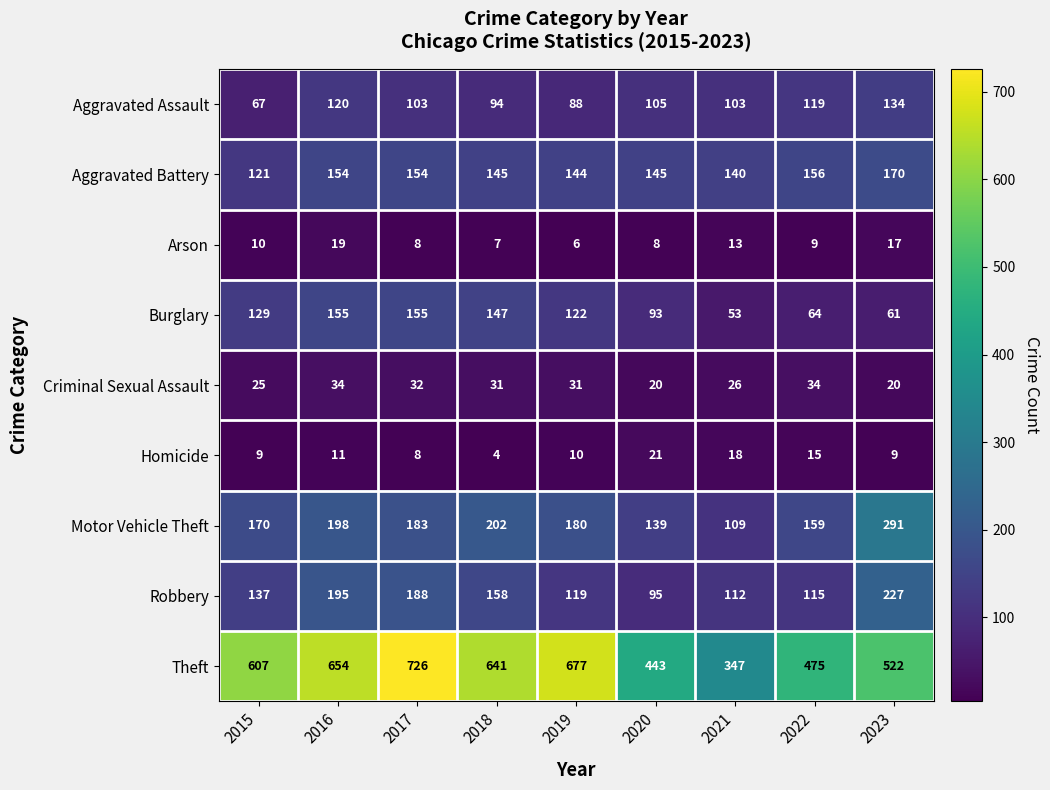

What is the total value across all series at 2017?

1557